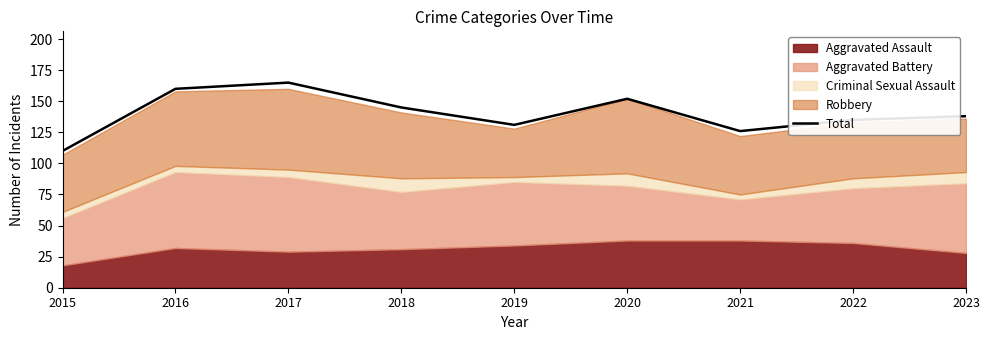

What is the change in value from 2018 to 2022?

-10